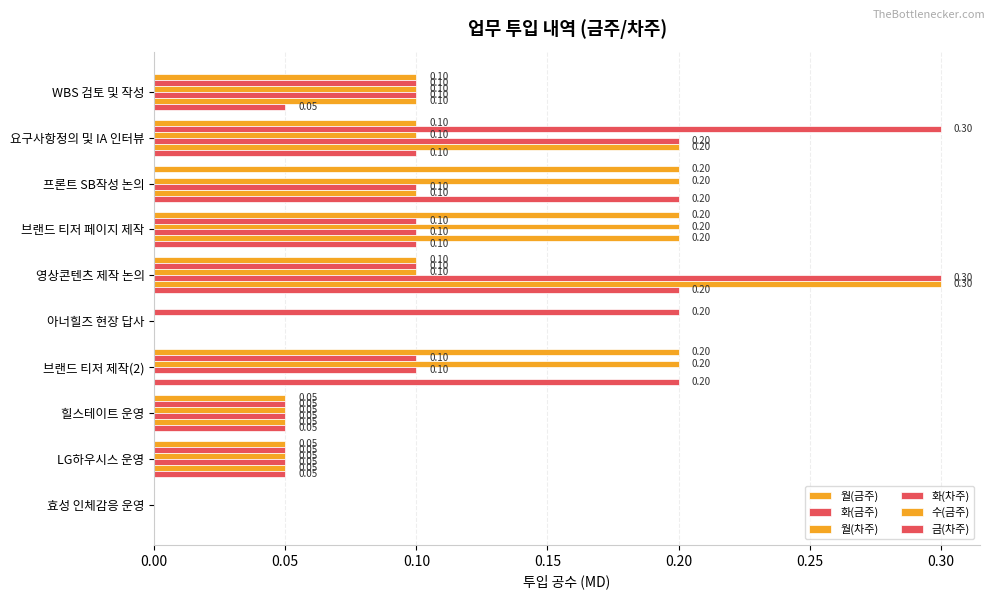

How many values in 수(금주) are above zero?

7